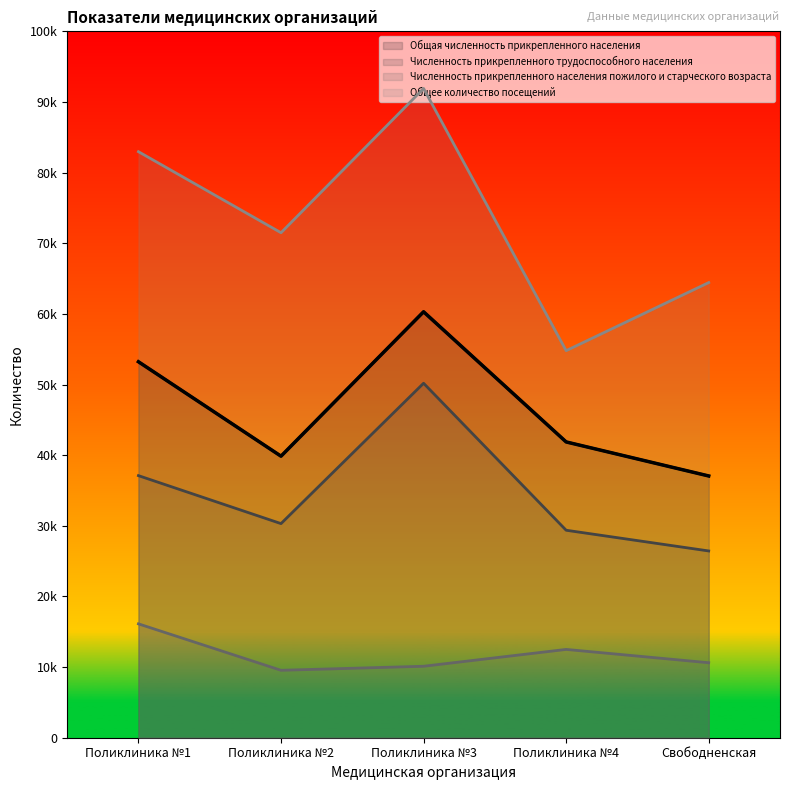

What is the difference between the highest and lowest values at Поликлиника №4?

42294